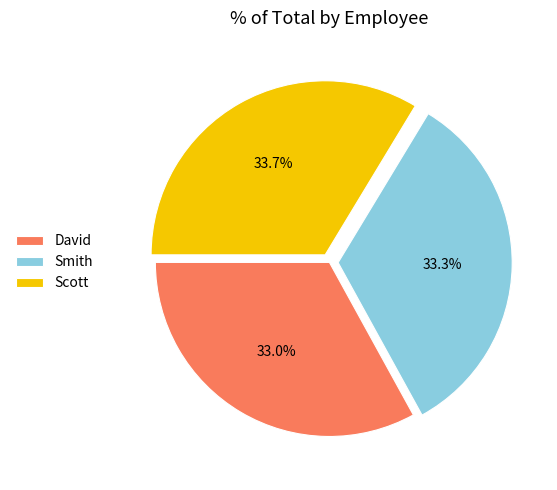

What portion of the pie excludes Smith?

66.7%